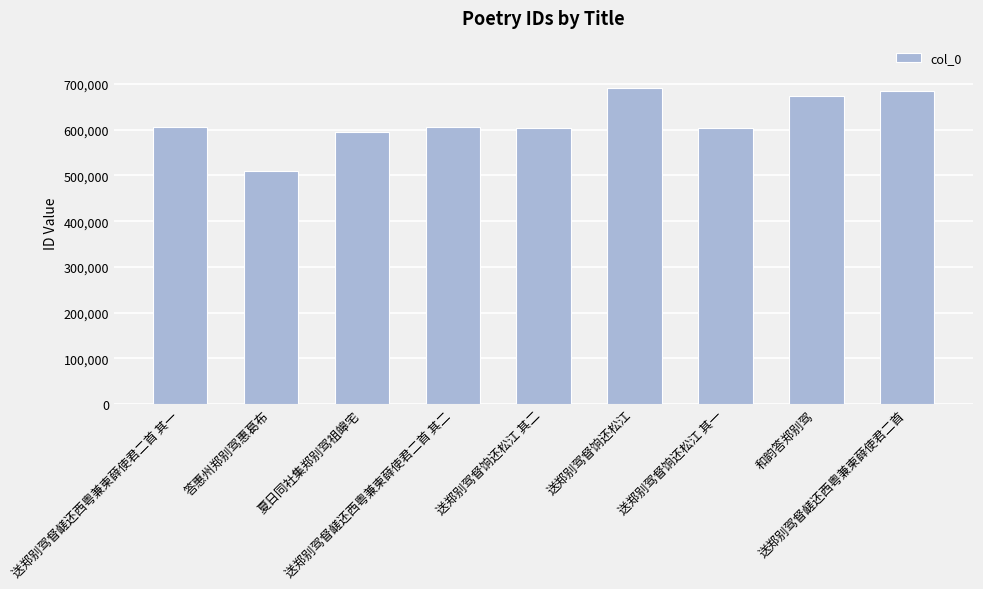

What is the value of the 4th bar from the left?

606247